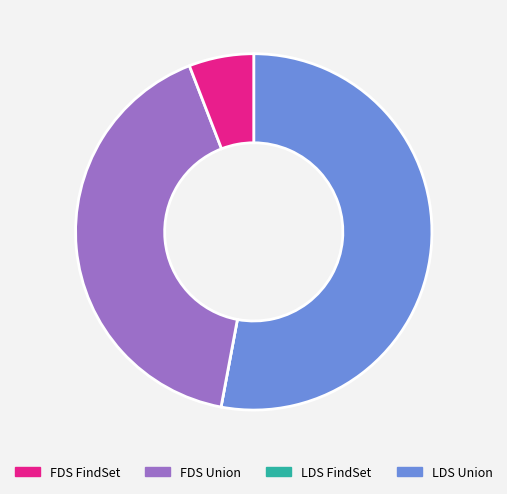

Is there a majority slice in this chart?

Yes